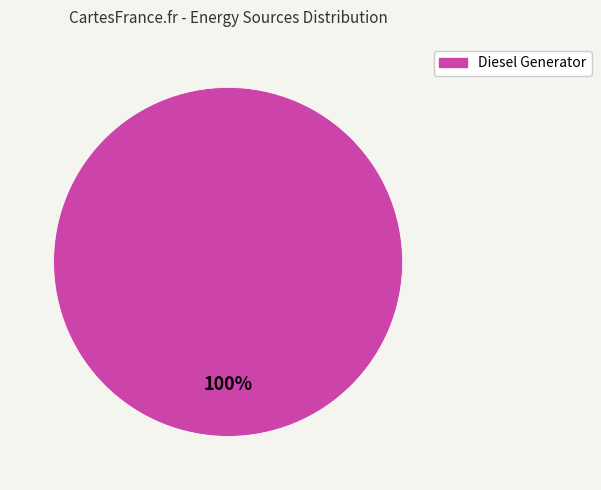

True or false: Diesel Generator accounts for 89% of the total.

False